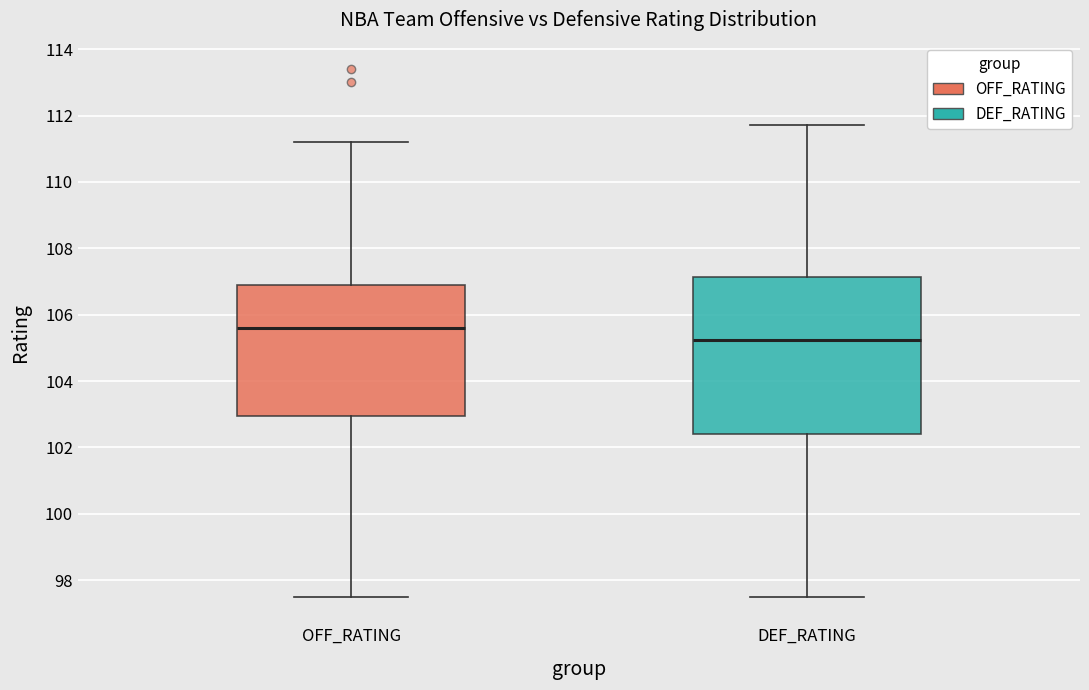

Comparing the boxes themselves (not the whiskers), which one is the tallest?

DEF_RATING